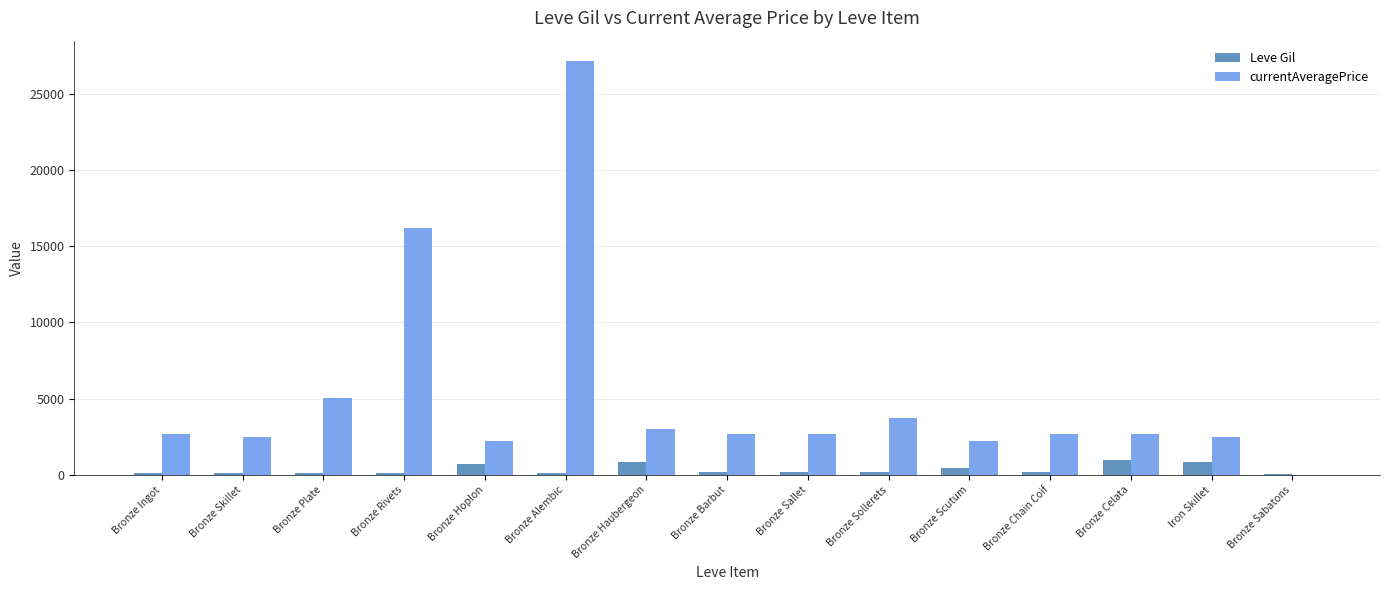

What is the maximum value for currentAveragePrice?

27125